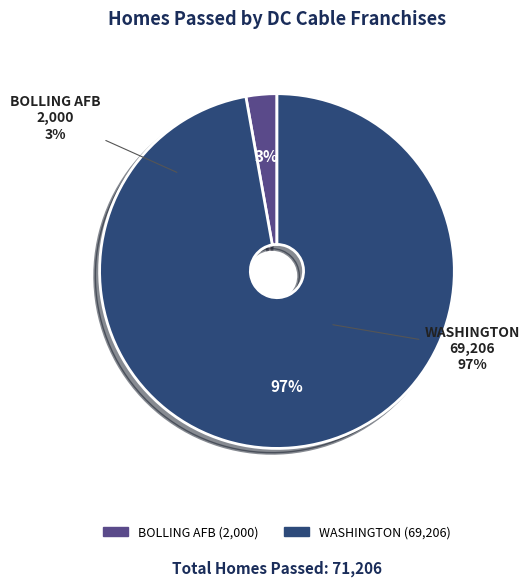

Rank the categories by value from highest to lowest.

WASHINGTON, BOLLING AFB